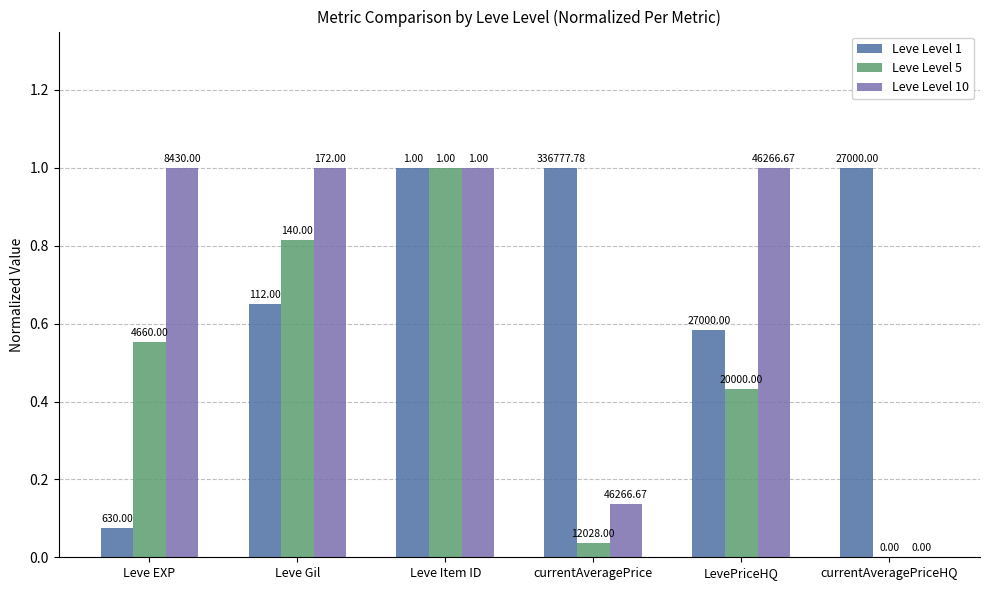

Reading left to right, extract all data points from this chart.

Leve Level 1: 0.1	0.7	1.0	1.0	0.6	1.0
Leve Level 5: 0.6	0.8	1.0	0.0	0.4	0.0
Leve Level 10: 1.0	1.0	1.0	0.1	1.0	0.0